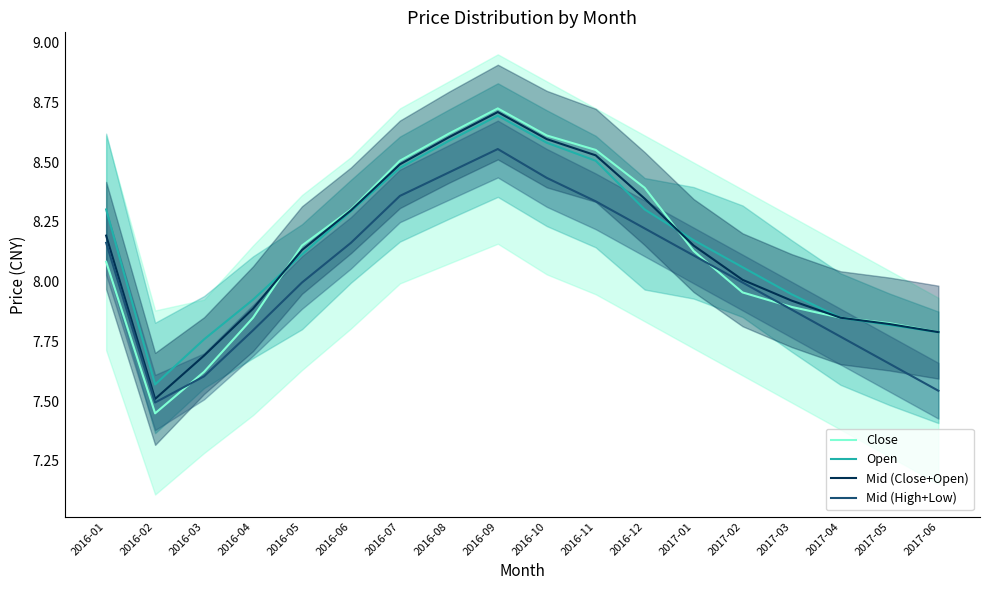

Which label corresponds to the largest value in the chart?

2016-09